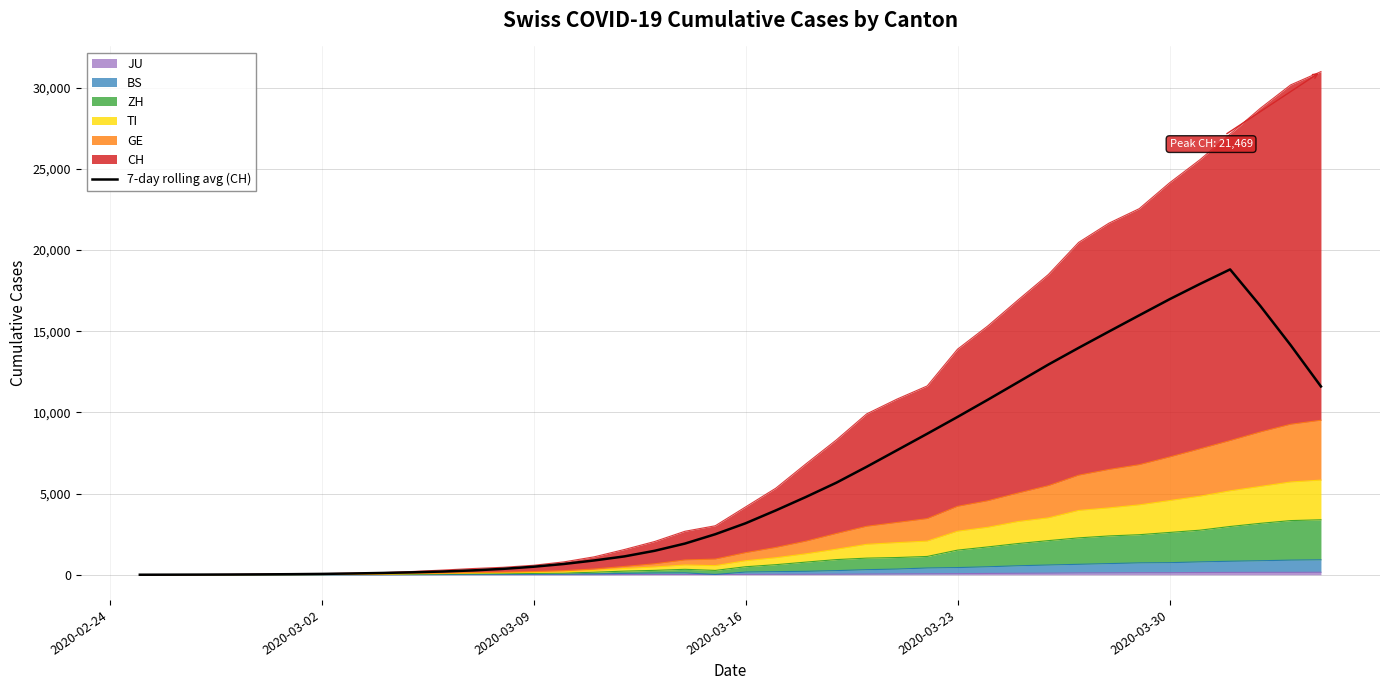

Does the chart have visible grid lines?

Yes